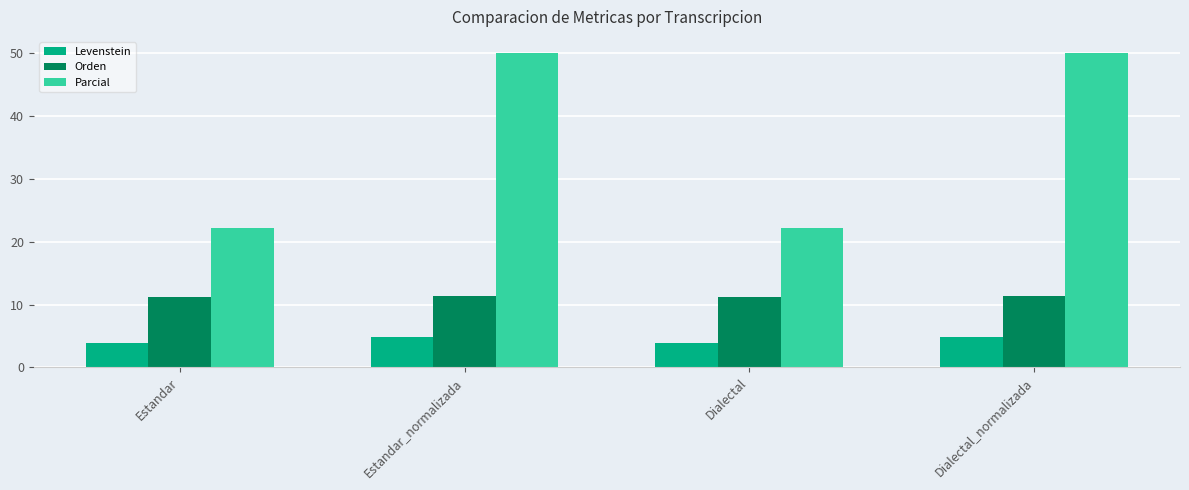

Between Dialectal and Dialectal_normalizada, which series saw the biggest shift?

Parcial